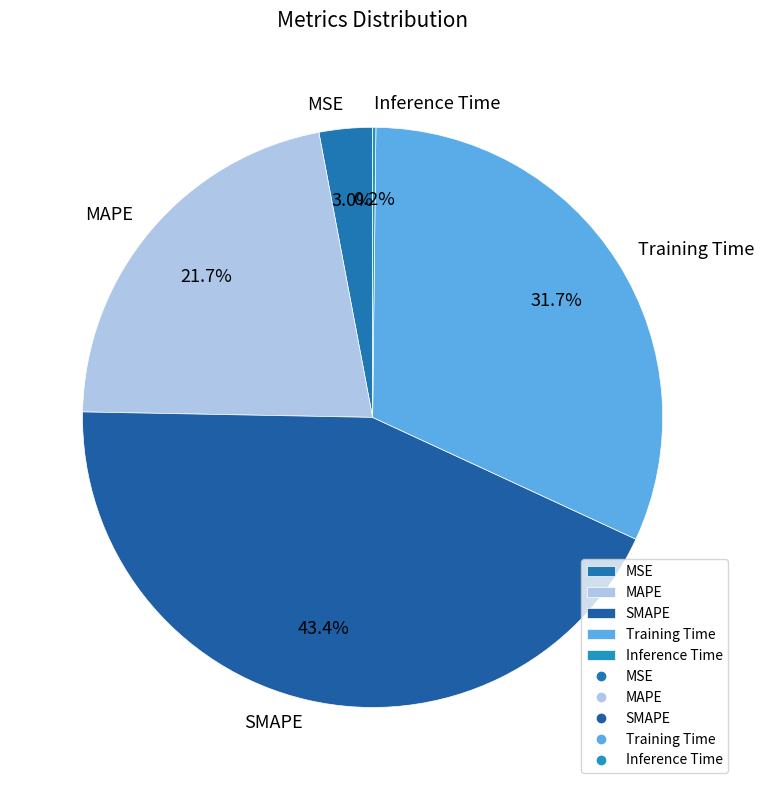

What is the largest slice in the pie chart?

SMAPE